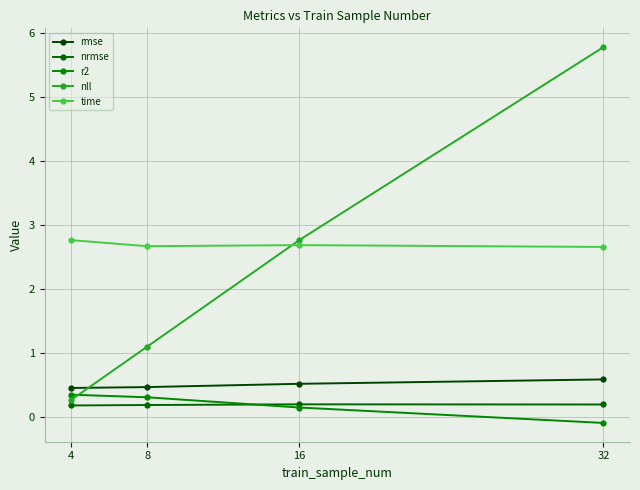

In time, how many points are higher than both neighbors (excluding endpoints)?

1